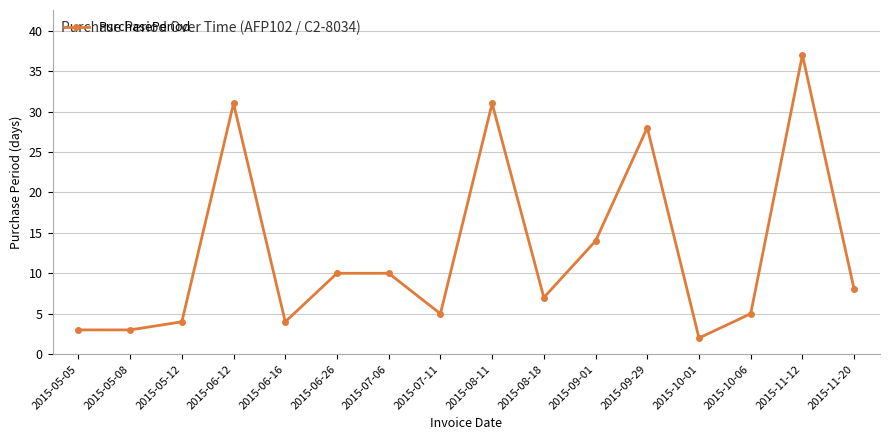

What is the sum of all values?

202